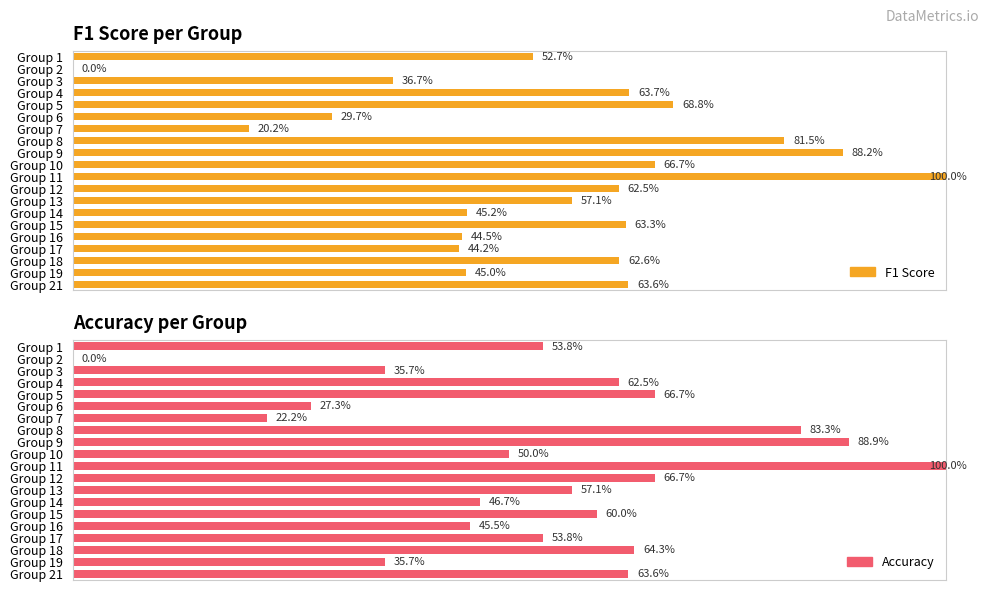

Reading right to left, extract all data points from this chart.

F1 Score: 0.6	0.4	0.6	0.4	0.4	0.6	0.5	0.6	0.6	1.0	0.7	0.9	0.8	0.2	0.3	0.7	0.6	0.4	0.0	0.5
Accuracy: 0.6	0.4	0.6	0.5	0.5	0.6	0.5	0.6	0.7	1.0	0.5	0.9	0.8	0.2	0.3	0.7	0.6	0.4	0.0	0.5